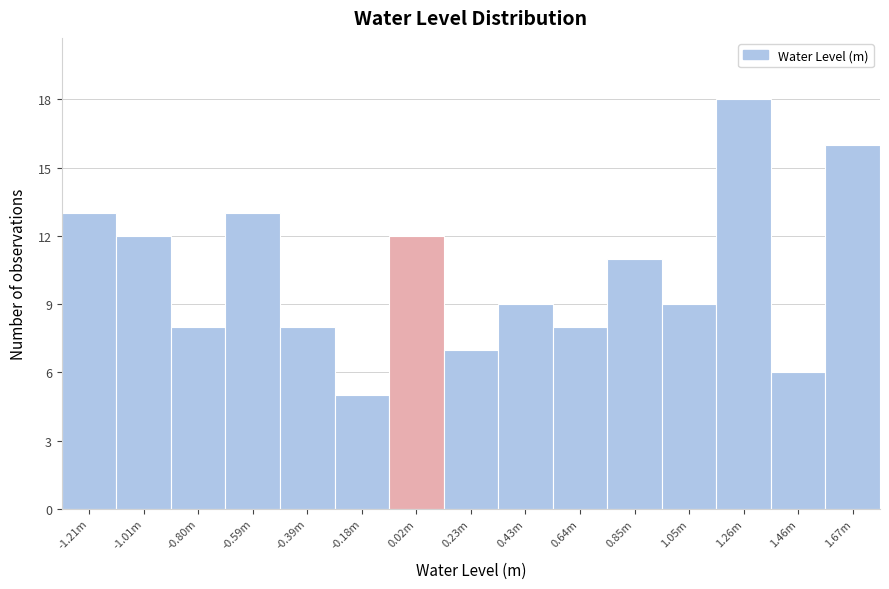

Reading right to left, list all the values displayed in this chart.

16	6	18	9	11	8	9	7	12	5	8	13	8	12	13